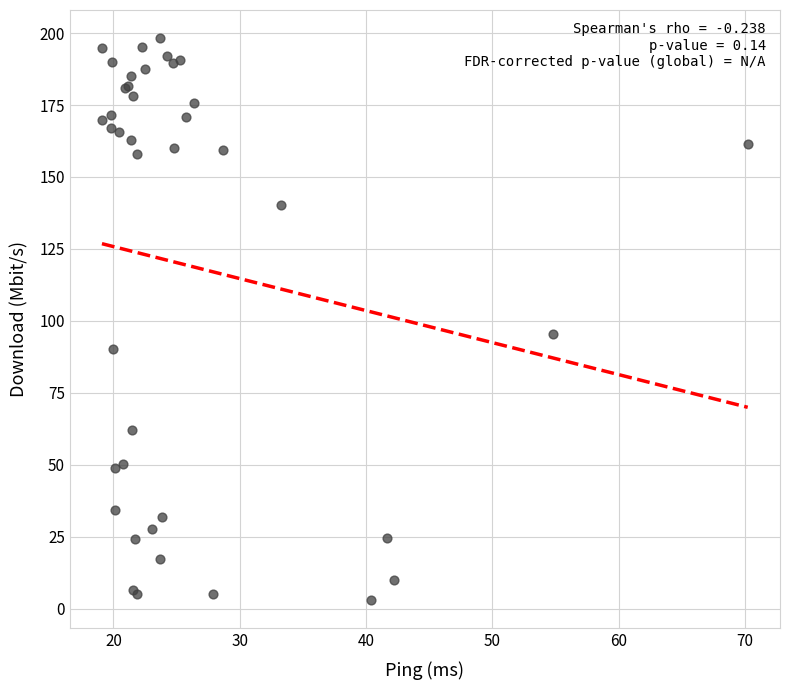

What Y value in the scatter plot is closest to 100?

95.3